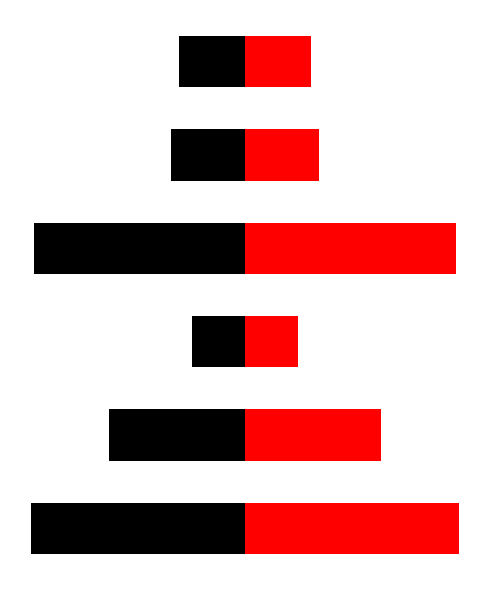

The col_0_left series shows -312639 at 2. True or false?

True